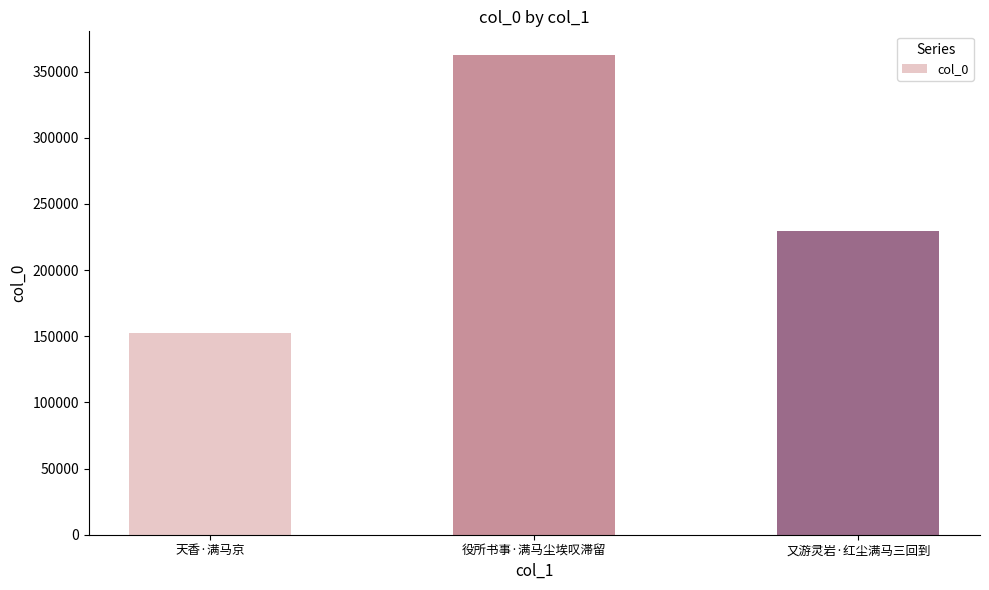

Rank the categories by value from lowest to highest.

天香·满马京, 又游灵岩·红尘满马三回到, 役所书事·满马尘埃叹滞留